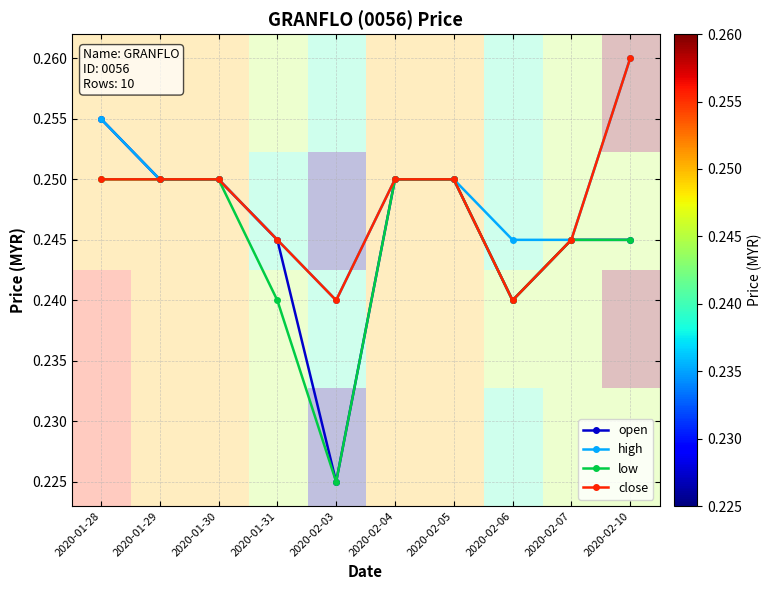

What is the greatest value displayed?

0.3